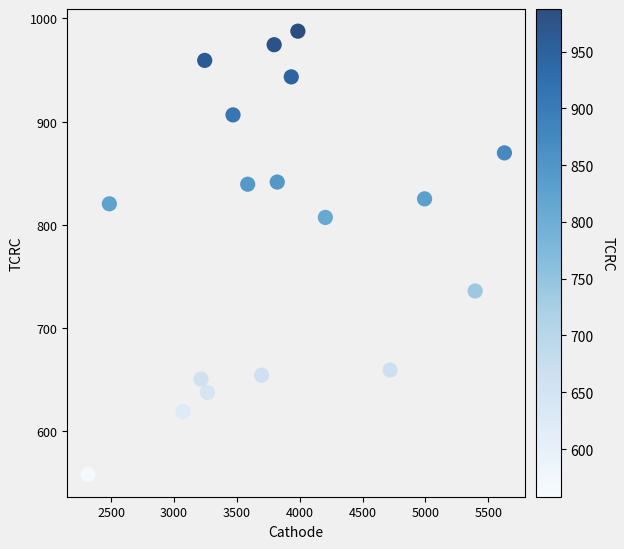

What is the range of X values (max minus min)?

3309.9